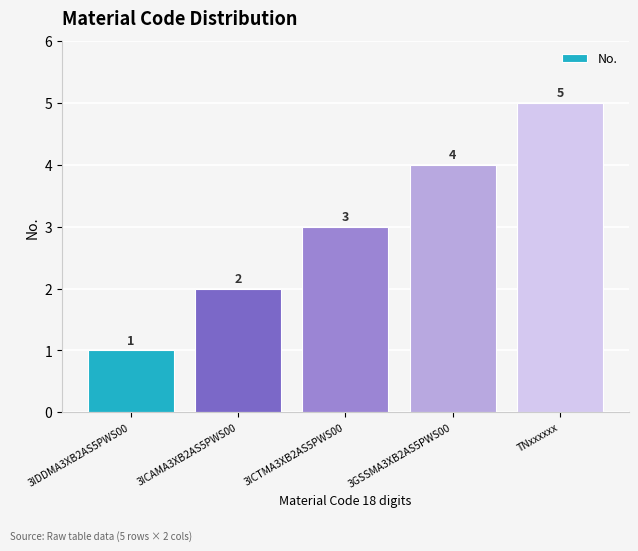

What is the sum of the values at 3ICAMA3XB2AS5PWS00 and 3GSSMA3XB2AS5PWS00?

6